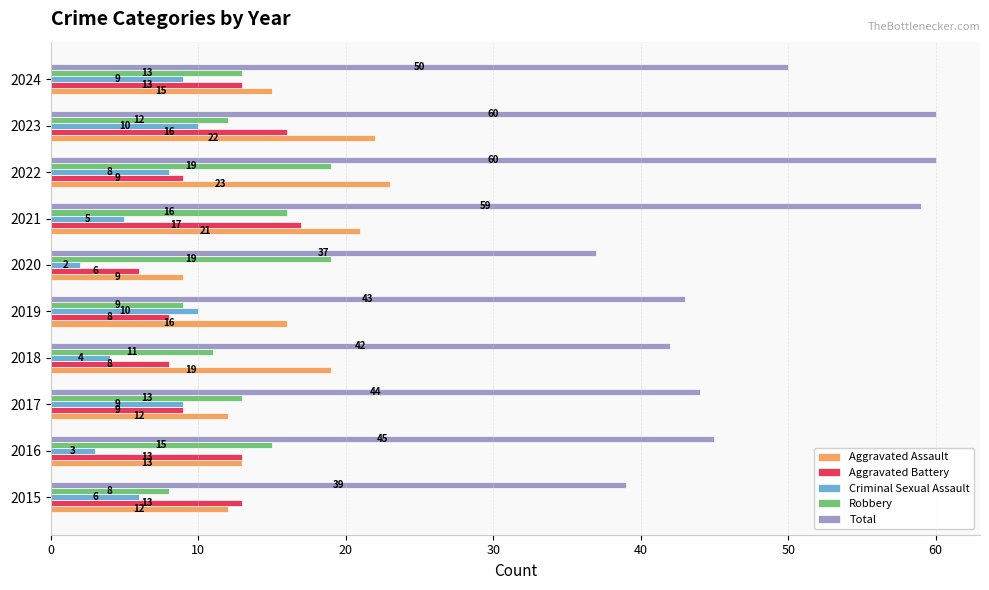

How many values in the Robbery series are below 13?

4